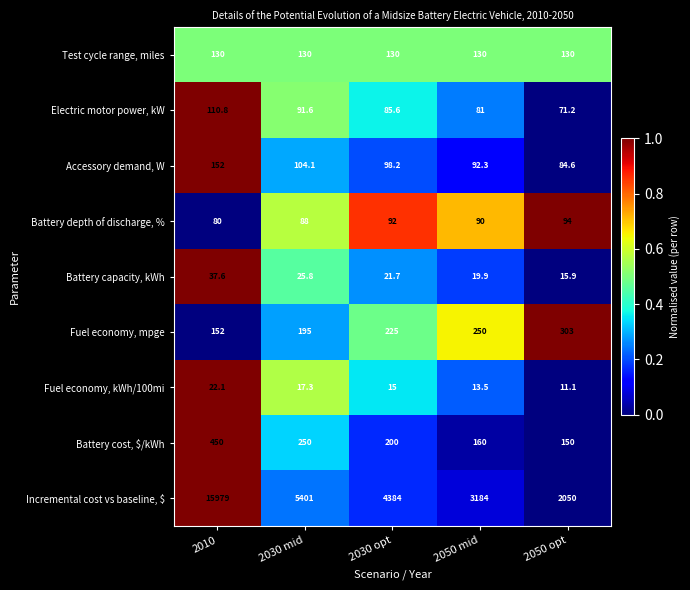

Rank the categories by Battery cost, $/kWh value from lowest to highest.

2050 opt, 2050 mid, 2030 opt, 2030 mid, 2010